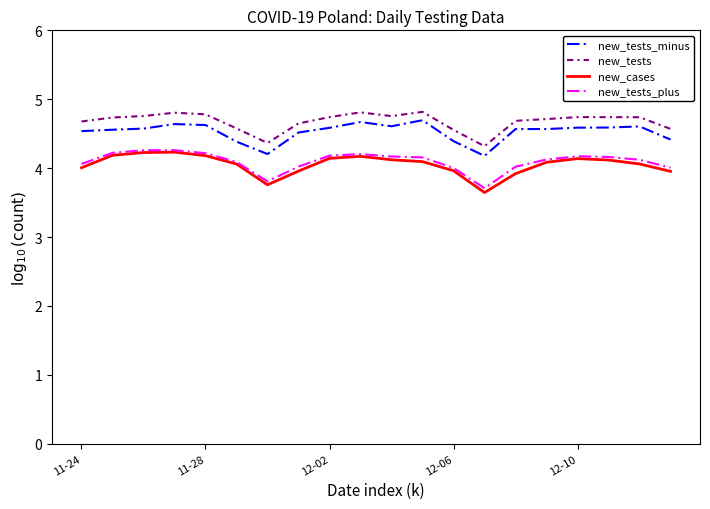

What is the minimum value for new_tests?

4.3